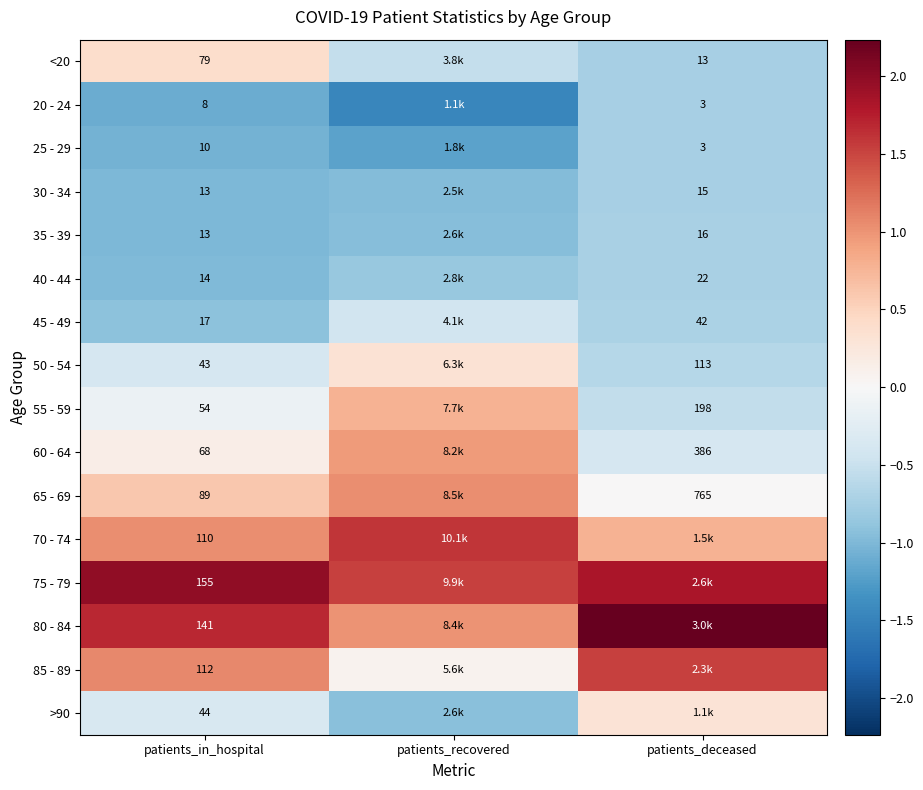

What is the difference between the highest and lowest values at patients_in_hospital?

147.0